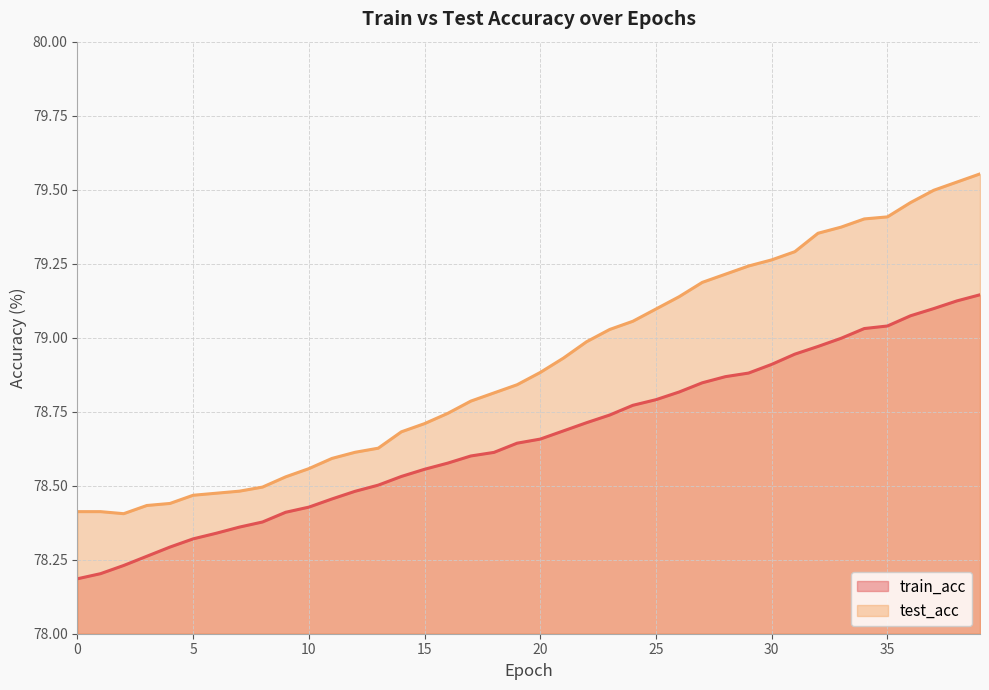

Count the number of data series in this chart.

2